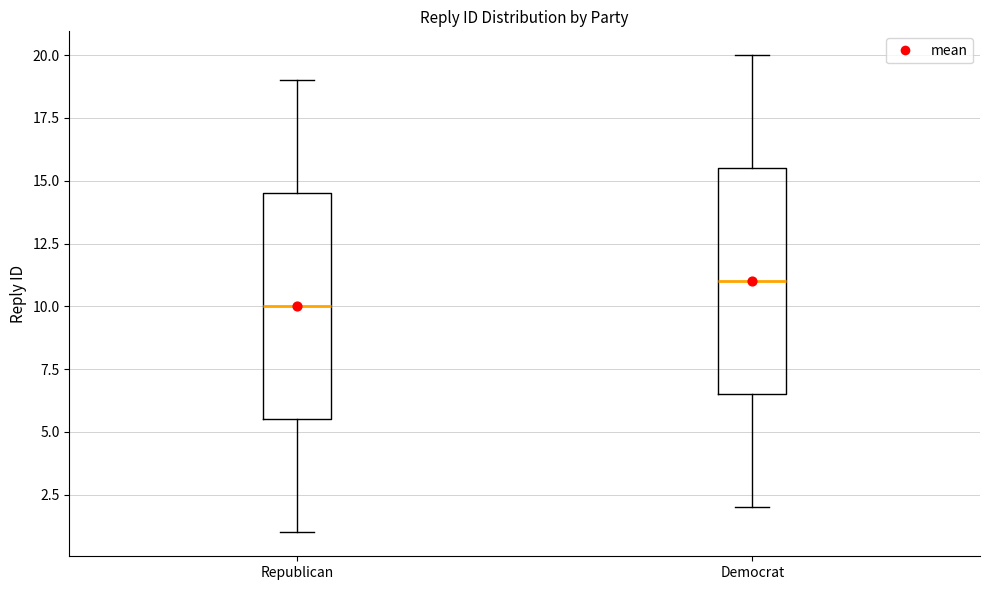

Which box has the highest median line?

Democrat